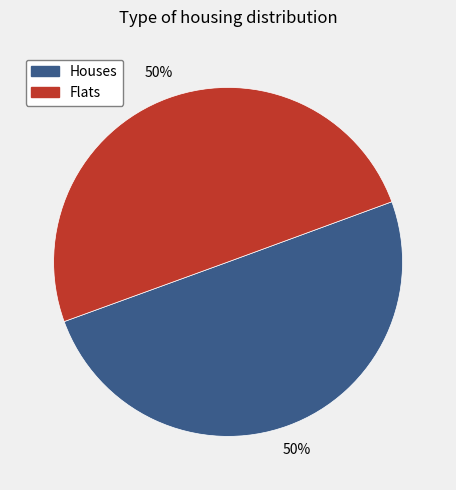

The Houses slice represents 50% of the pie. True or false?

True